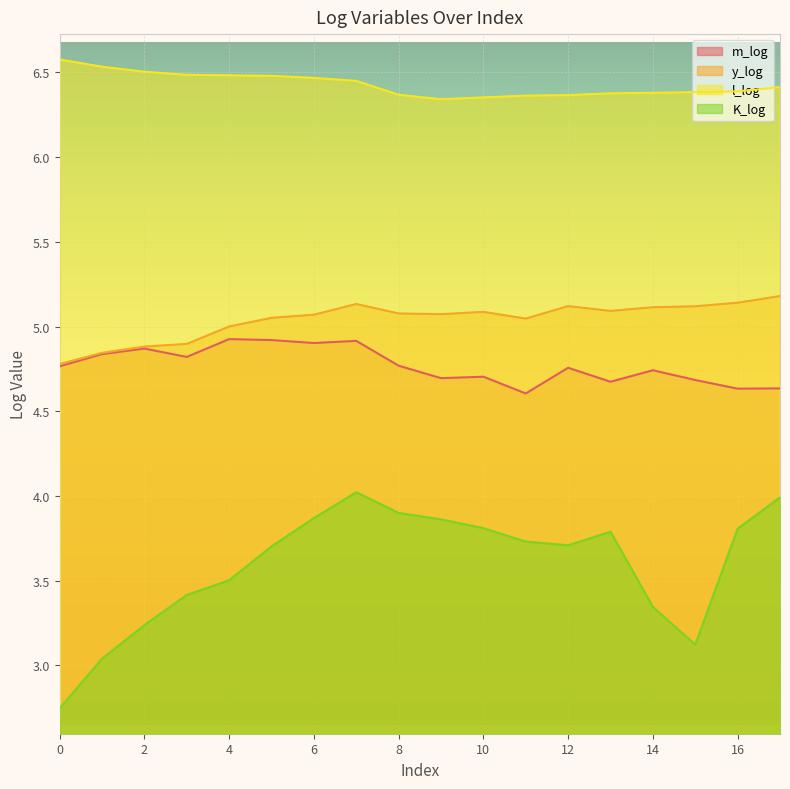

What is the difference between the second highest and minimum values in the y_log series?

0.4